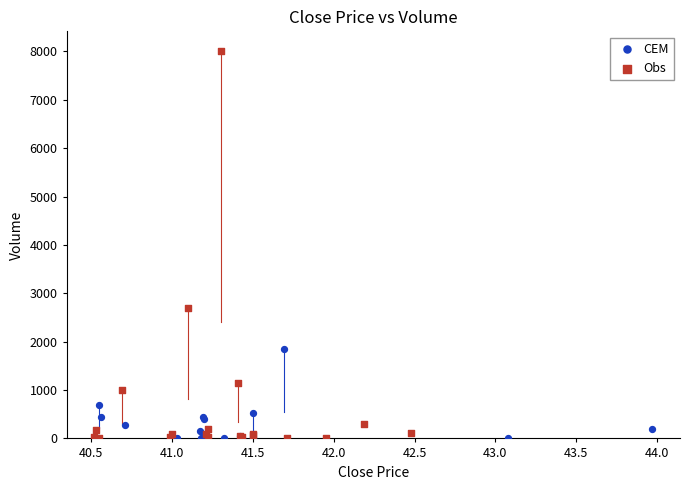

Which series reaches the maximum Y coordinate?

Obs